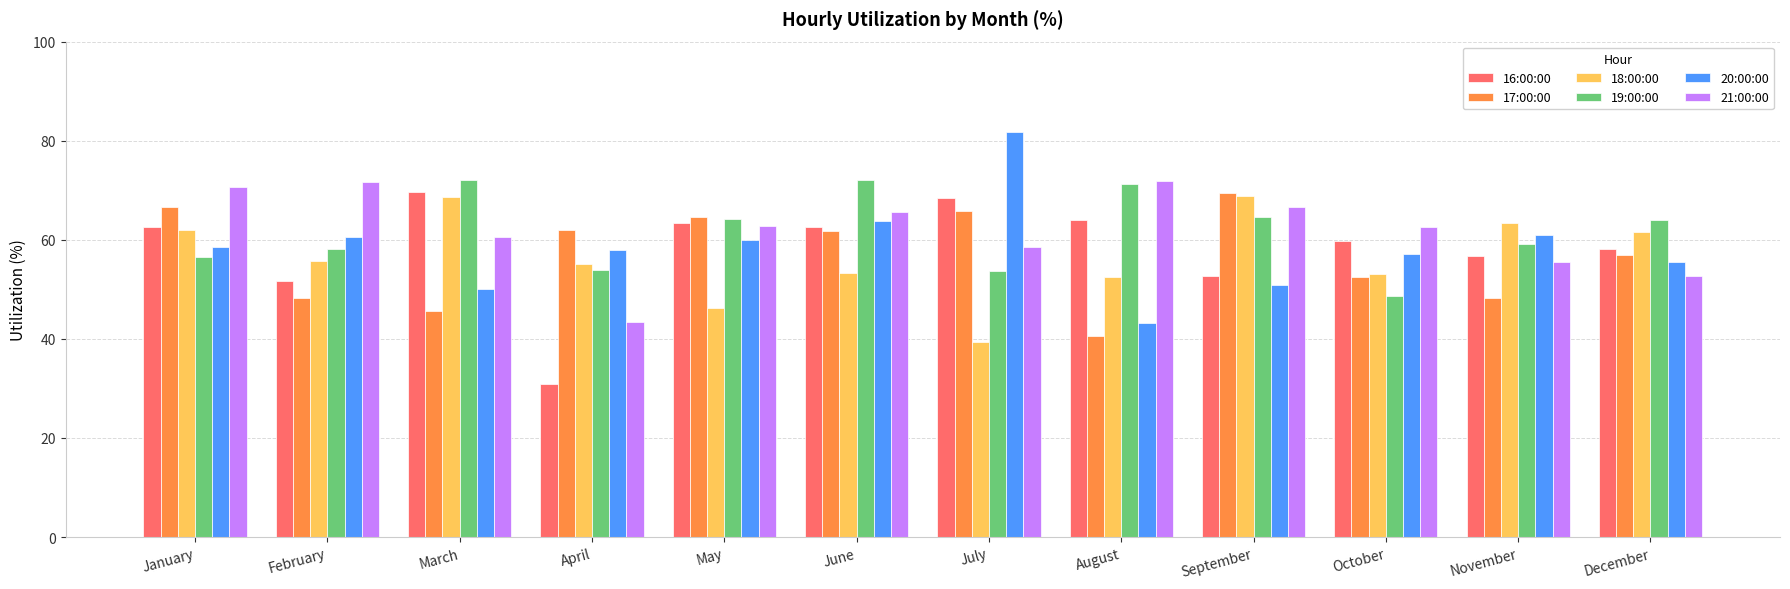

What is the minimum value for 21:00:00?

43.5